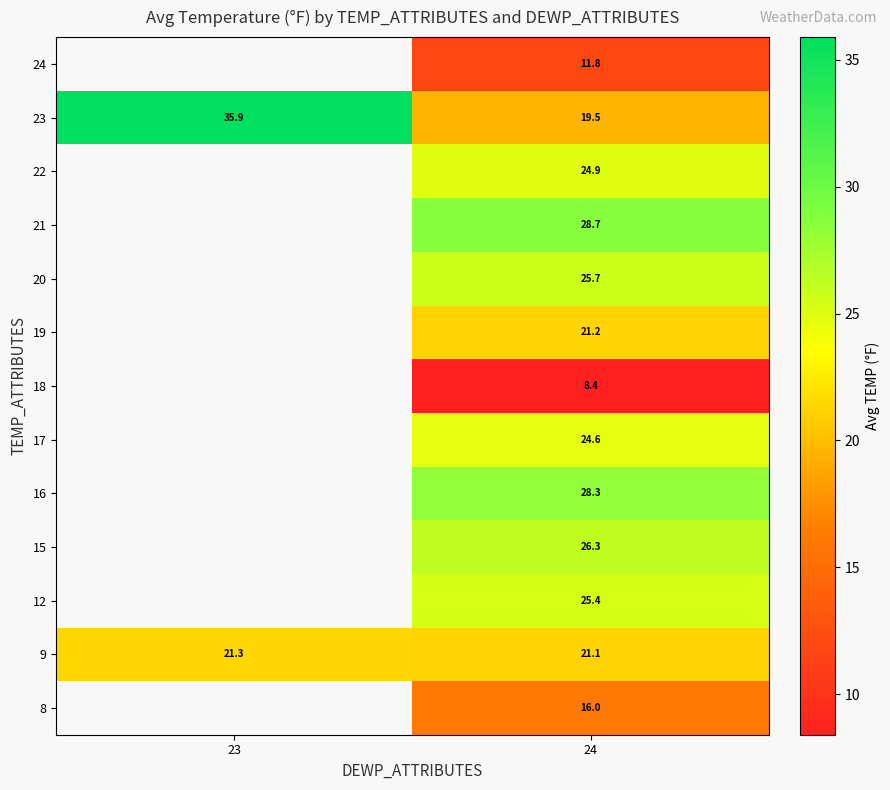

How many data points in 23 are less than 35?

1